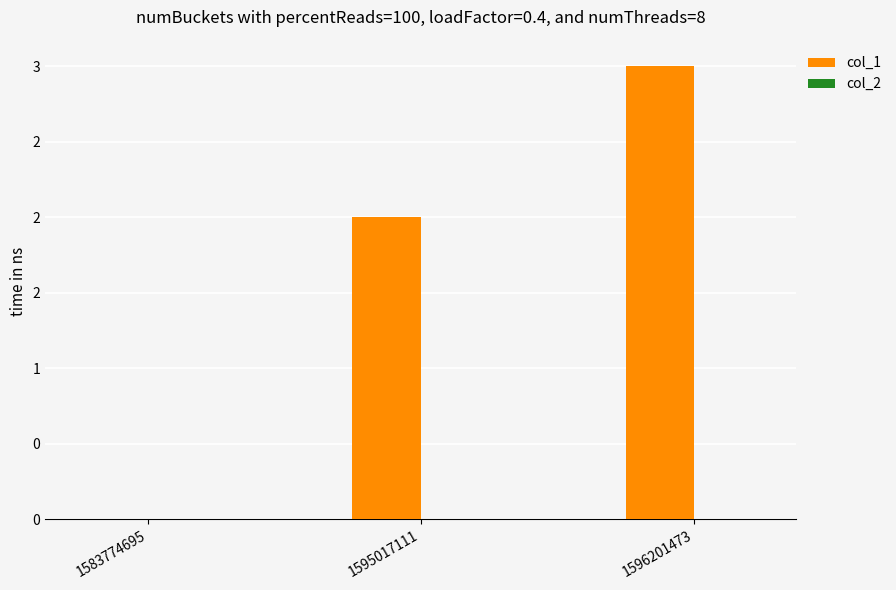

Are the bars horizontal?

No